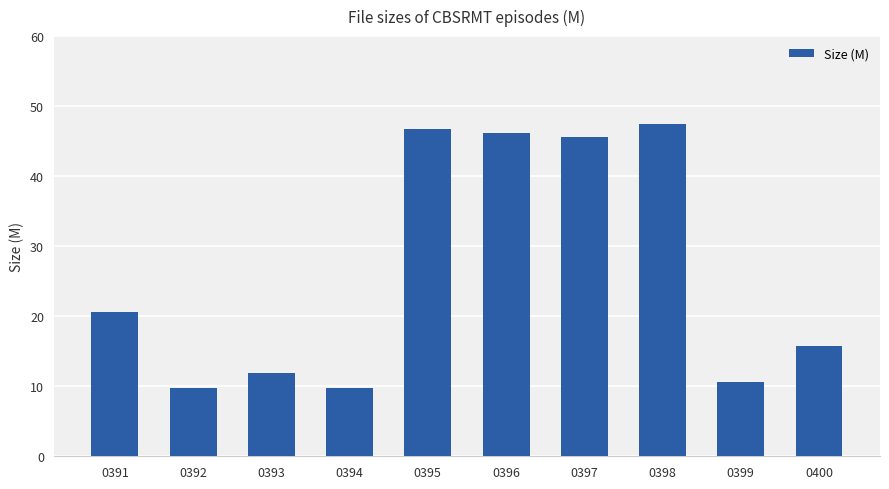

What is the sum of all values?

264.2